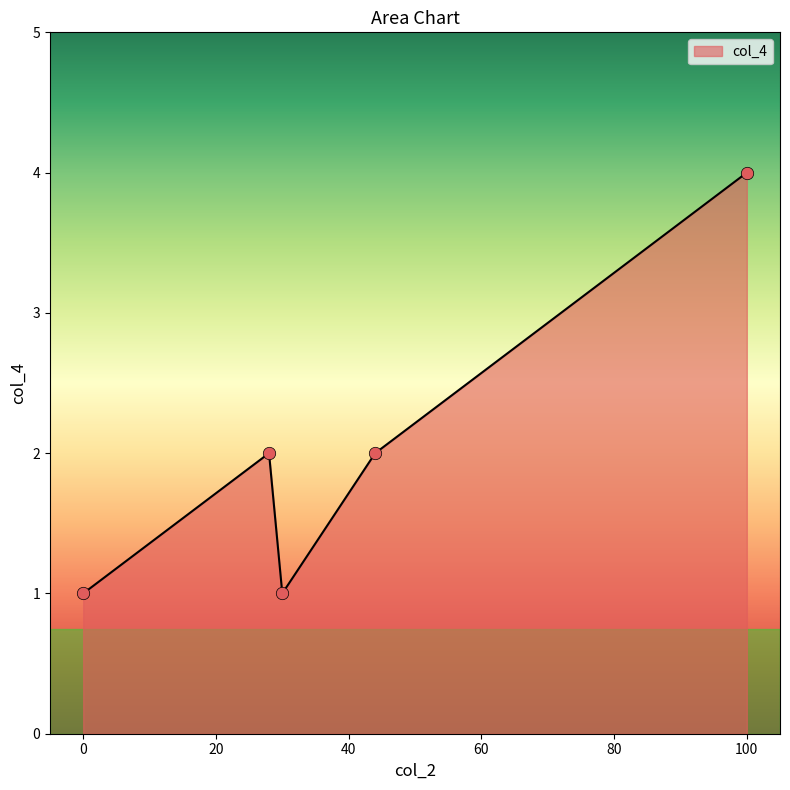

What is the greatest value displayed?

4